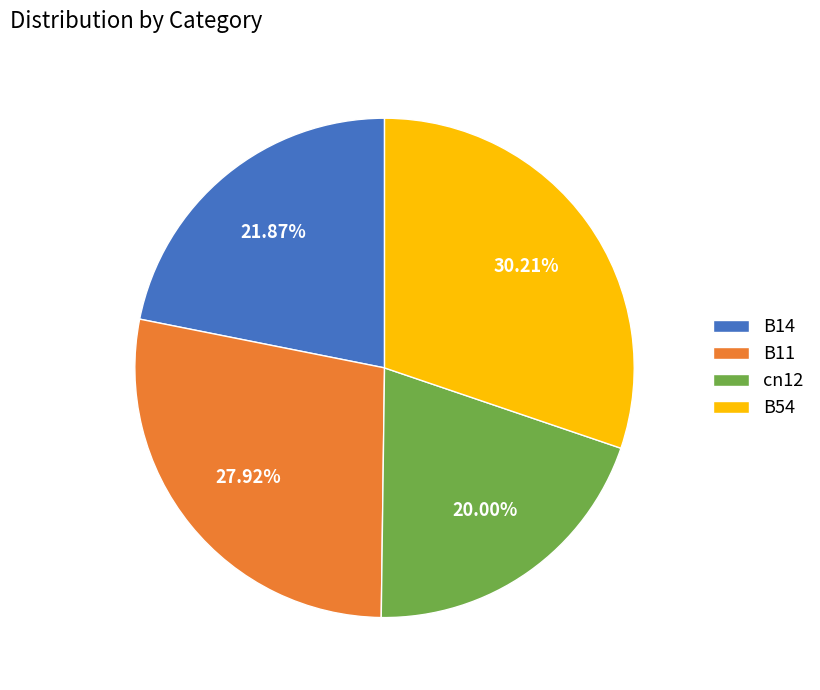

Rank the categories by value from highest to lowest.

B54, B11, B14, cn12